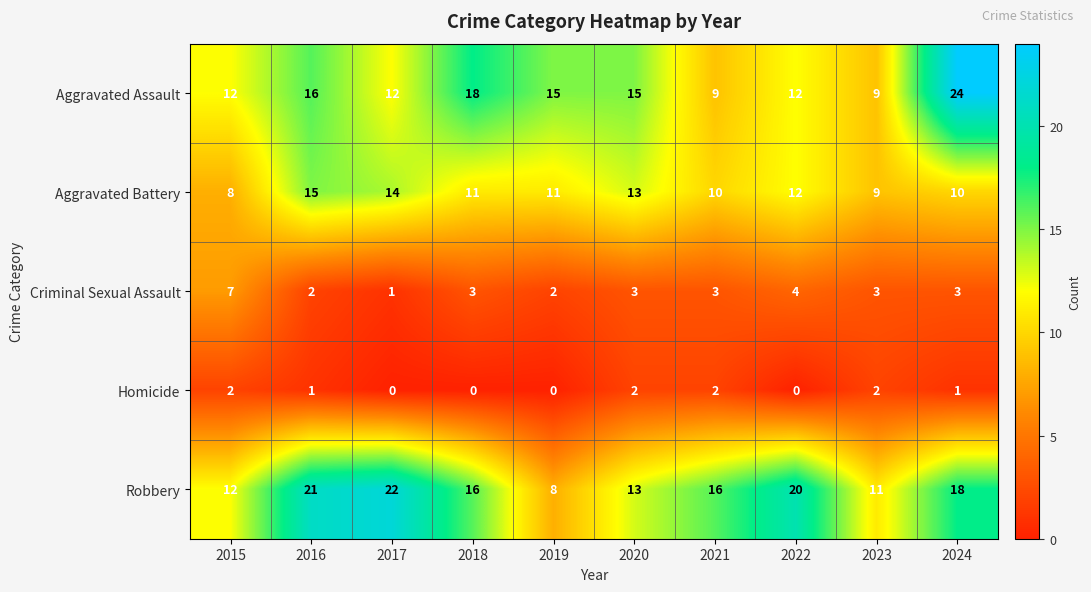

Which series has the widest spread of values?

Aggravated Assault